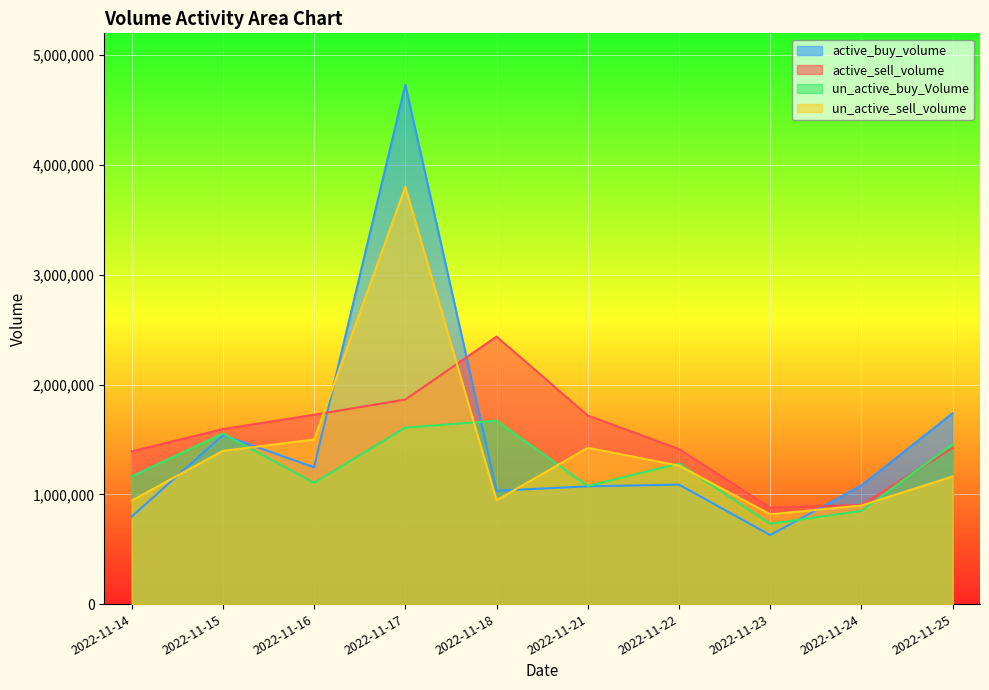

How many lines are shown in the chart?

4